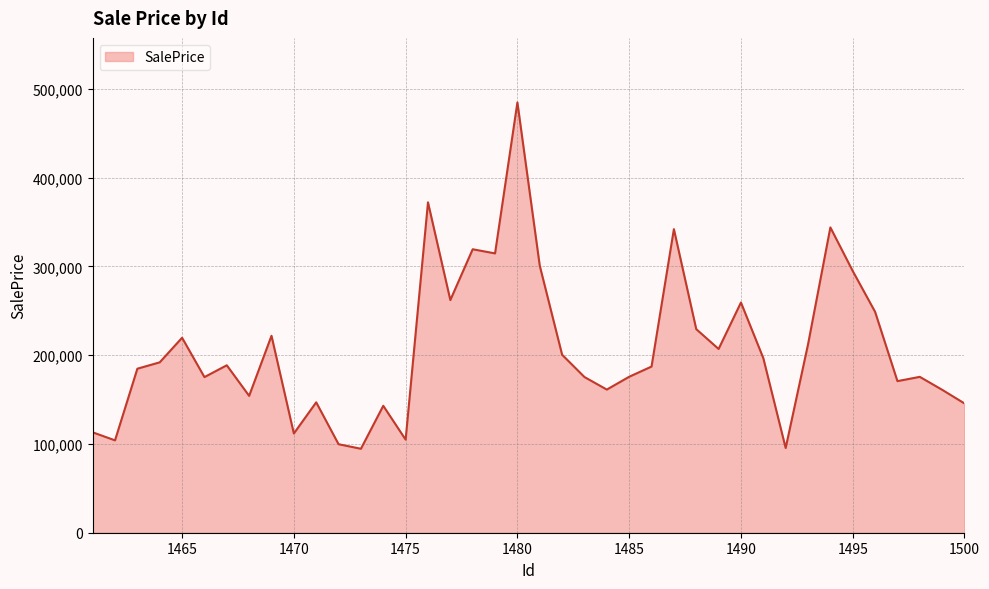

What is the difference between the maximum and minimum values?

390196.9